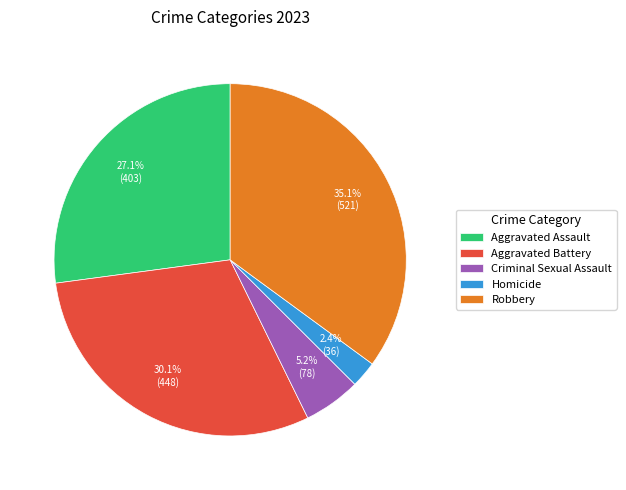

Count the number of slices in the pie.

5